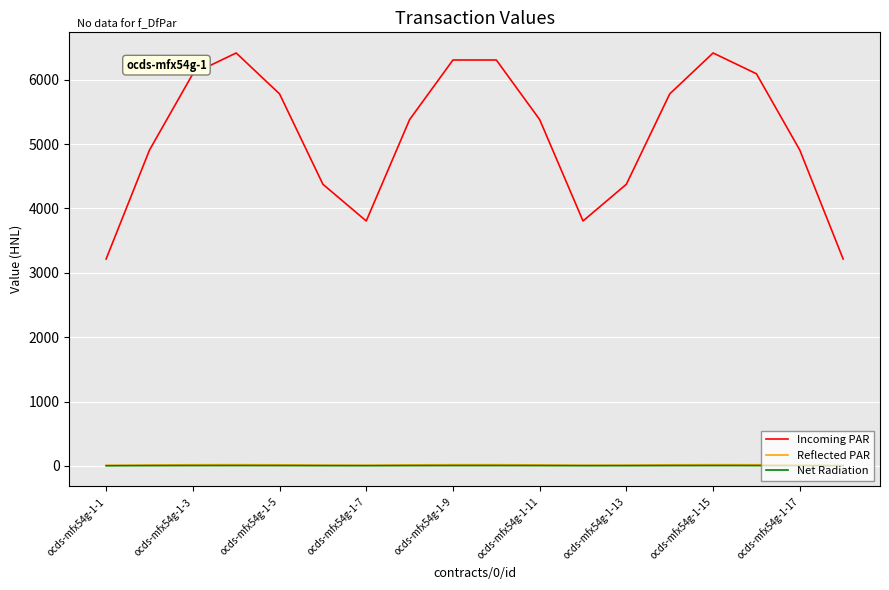

What is the lowest value of the Incoming PAR series?

3214.3